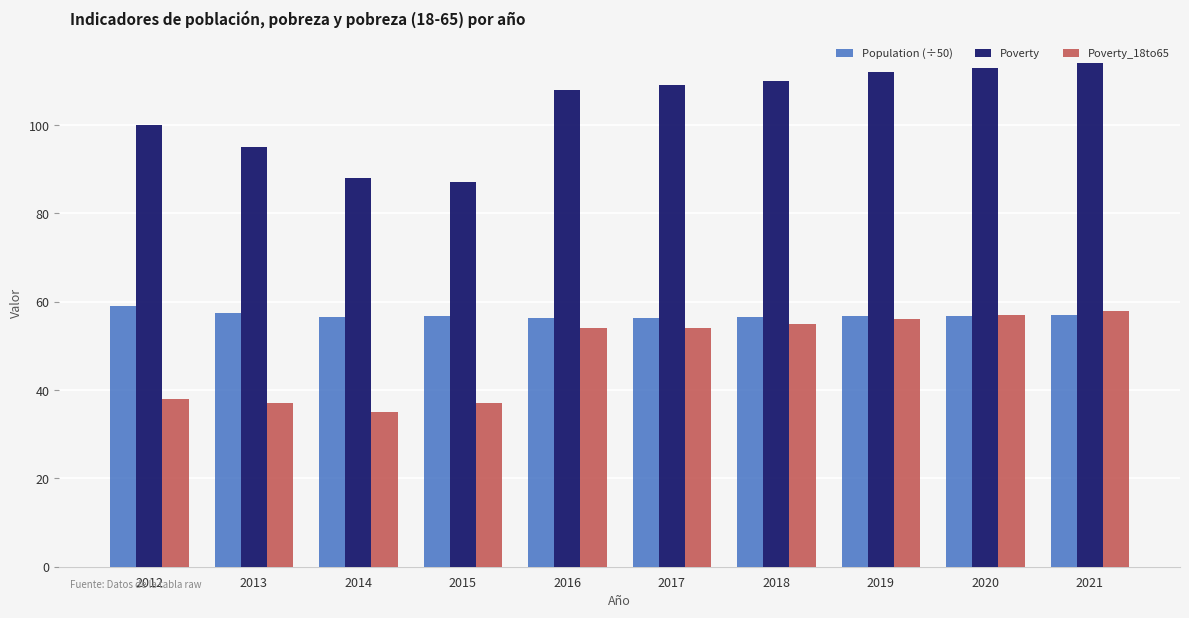

Which series changed the most between 2014 and 2019?

Poverty